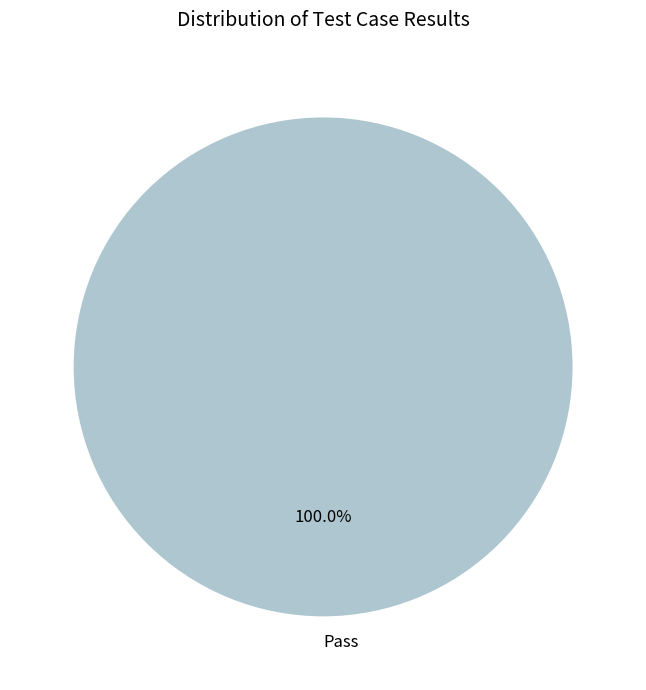

Is there a majority slice in this chart?

Yes